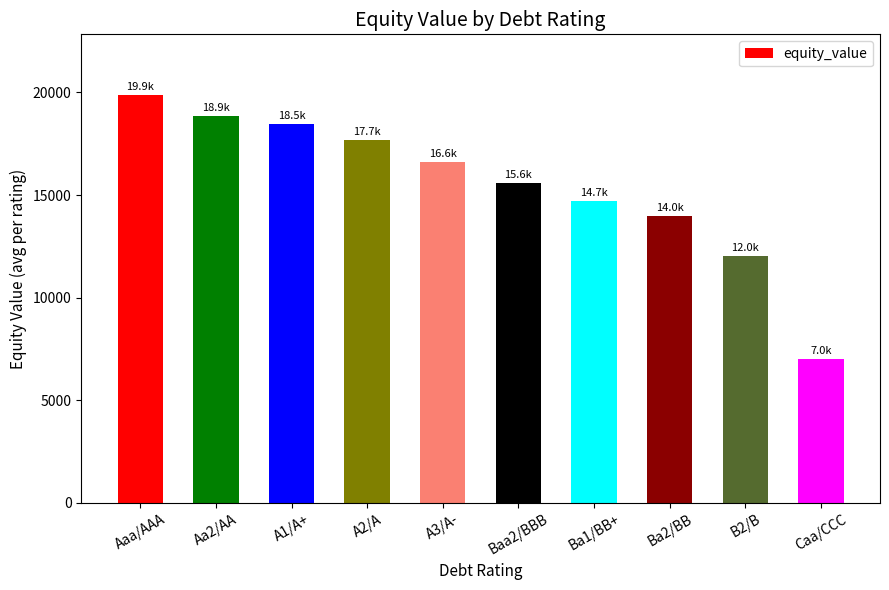

List the labels in order of value, smallest first.

Caa/CCC, B2/B, Ba2/BB, Ba1/BB+, Baa2/BBB, A3/A-, A2/A, A1/A+, Aa2/AA, Aaa/AAA